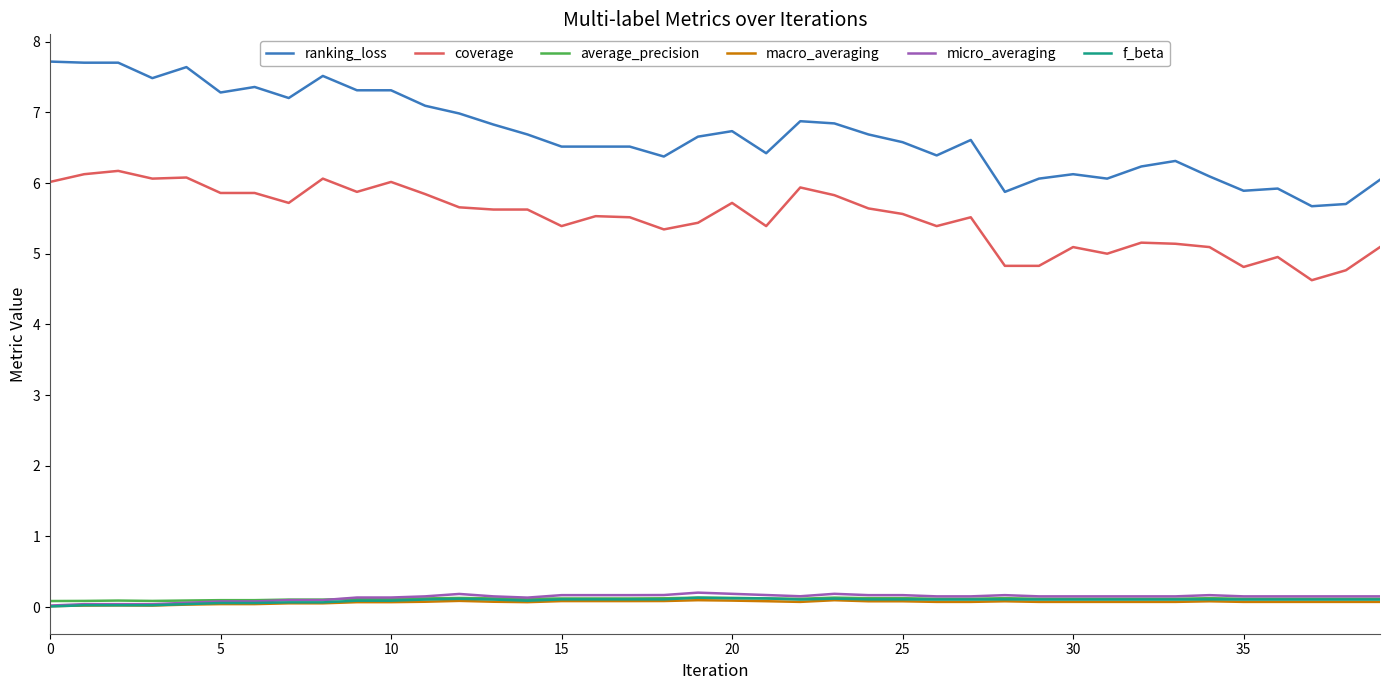

Does the chart display data point markers on the line(s)?

No